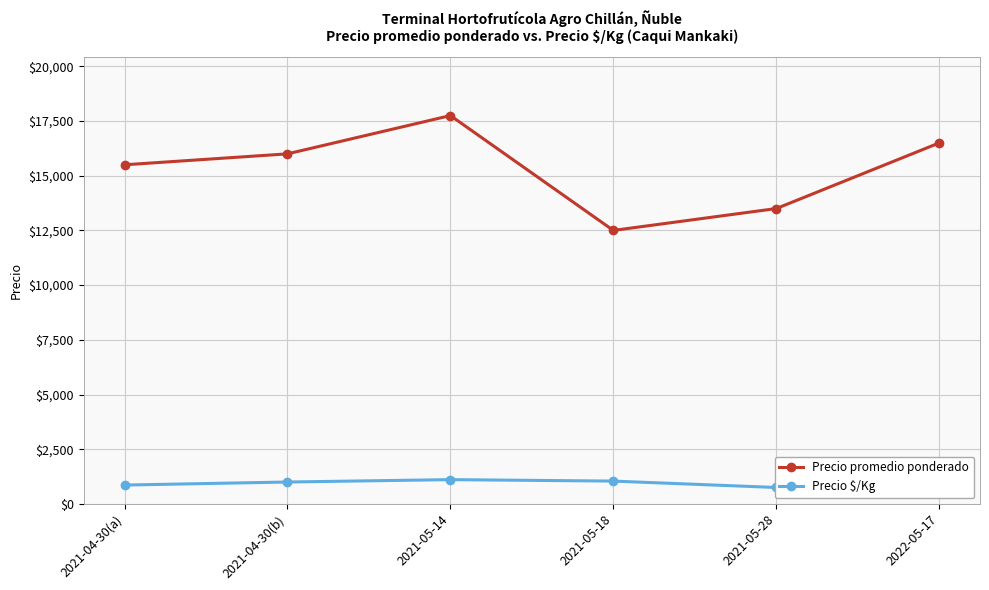

Which series has the largest range (max minus min)?

Precio promedio ponderado